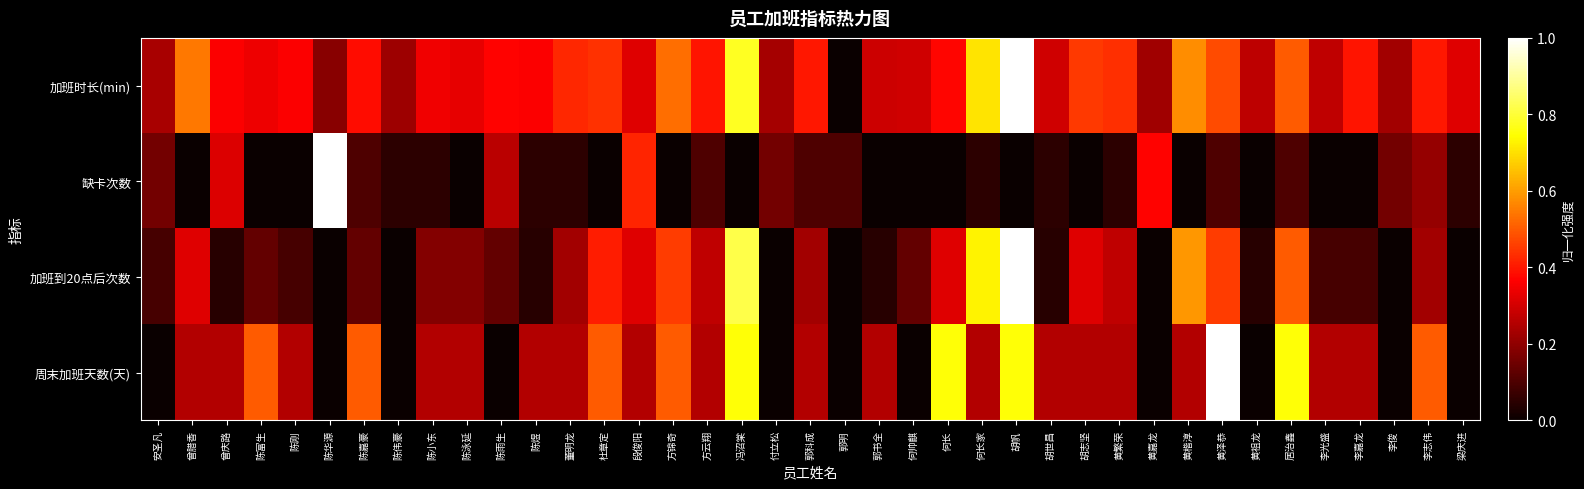

Reading left to right, extract all data points from this chart.

加班时长(min): 安圣凡=0.2	曾腊香=0.5	曾庆路=0.4	陈富生=0.3	陈刚=0.4	陈华源=0.2	陈嘉豪=0.4	陈伟豪=0.2	陈小东=0.3	陈泳延=0.3	陈雨生=0.4	陈煜=0.4	董明龙=0.4	杜章定=0.4	段俊阳=0.3	方锦奇=0.5	方云翔=0.4	冯沼棠=0.8	付立松=0.2	郭科成=0.4	郭明=0.0	郭书全=0.3	何帅麒=0.3	何长=0.4	何长家=0.7	胡帆=1.0	胡世昌=0.3	胡志坚=0.5	黄繁荣=0.4	黄嘉龙=0.2	黄楷淳=0.6	黄泽恭=0.5	黄祖龙=0.3	居治鑫=0.5	李光盛=0.3	李嘉龙=0.4	李俊=0.2	李志伟=0.4	梁庆进=0.3
缺卡次数: 安圣凡=0.2	曾腊香=0.0	曾庆路=0.3	陈富生=0.0	陈刚=0.0	陈华源=1.0	陈嘉豪=0.1	陈伟豪=0.1	陈小东=0.1	陈泳延=0.0	陈雨生=0.3	陈煜=0.1	董明龙=0.1	杜章定=0.0	段俊阳=0.4	方锦奇=0.0	方云翔=0.1	冯沼棠=0.0	付立松=0.2	郭科成=0.1	郭明=0.1	郭书全=0.0	何帅麒=0.0	何长=0.0	何长家=0.1	胡帆=0.0	胡世昌=0.1	胡志坚=0.0	黄繁荣=0.1	黄嘉龙=0.4	黄楷淳=0.0	黄泽恭=0.1	黄祖龙=0.0	居治鑫=0.1	李光盛=0.0	李嘉龙=0.0	李俊=0.2	李志伟=0.2	梁庆进=0.1
加班到20点后次数: 安圣凡=0.1	曾腊香=0.3	曾庆路=0.0	陈富生=0.1	陈刚=0.1	陈华源=0.0	陈嘉豪=0.1	陈伟豪=0.0	陈小东=0.2	陈泳延=0.2	陈雨生=0.1	陈煜=0.0	董明龙=0.2	杜章定=0.4	段俊阳=0.3	方锦奇=0.5	方云翔=0.3	冯沼棠=0.8	付立松=0.0	郭科成=0.2	郭明=0.0	郭书全=0.0	何帅麒=0.1	何长=0.3	何长家=0.7	胡帆=1.0	胡世昌=0.0	胡志坚=0.3	黄繁荣=0.3	黄嘉龙=0.0	黄楷淳=0.6	黄泽恭=0.5	黄祖龙=0.0	居治鑫=0.5	李光盛=0.1	李嘉龙=0.1	李俊=0.0	李志伟=0.2	梁庆进=0.0
周末加班天数(天): 安圣凡=0.0	曾腊香=0.2	曾庆路=0.2	陈富生=0.5	陈刚=0.2	陈华源=0.0	陈嘉豪=0.5	陈伟豪=0.0	陈小东=0.2	陈泳延=0.2	陈雨生=0.0	陈煜=0.2	董明龙=0.2	杜章定=0.5	段俊阳=0.2	方锦奇=0.5	方云翔=0.2	冯沼棠=0.8	付立松=0.0	郭科成=0.2	郭明=0.0	郭书全=0.2	何帅麒=0.0	何长=0.8	何长家=0.2	胡帆=0.8	胡世昌=0.2	胡志坚=0.2	黄繁荣=0.2	黄嘉龙=0.0	黄楷淳=0.2	黄泽恭=1.0	黄祖龙=0.0	居治鑫=0.8	李光盛=0.2	李嘉龙=0.2	李俊=0.0	李志伟=0.5	梁庆进=0.0